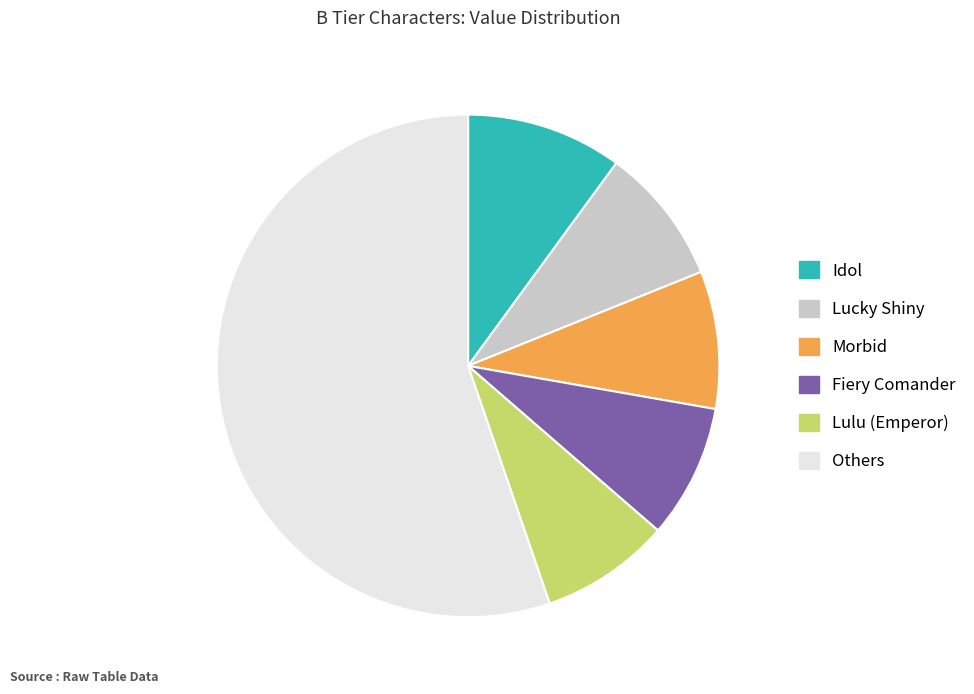

Is the sum of Others and Lulu (Emperor) greater than half?

Yes